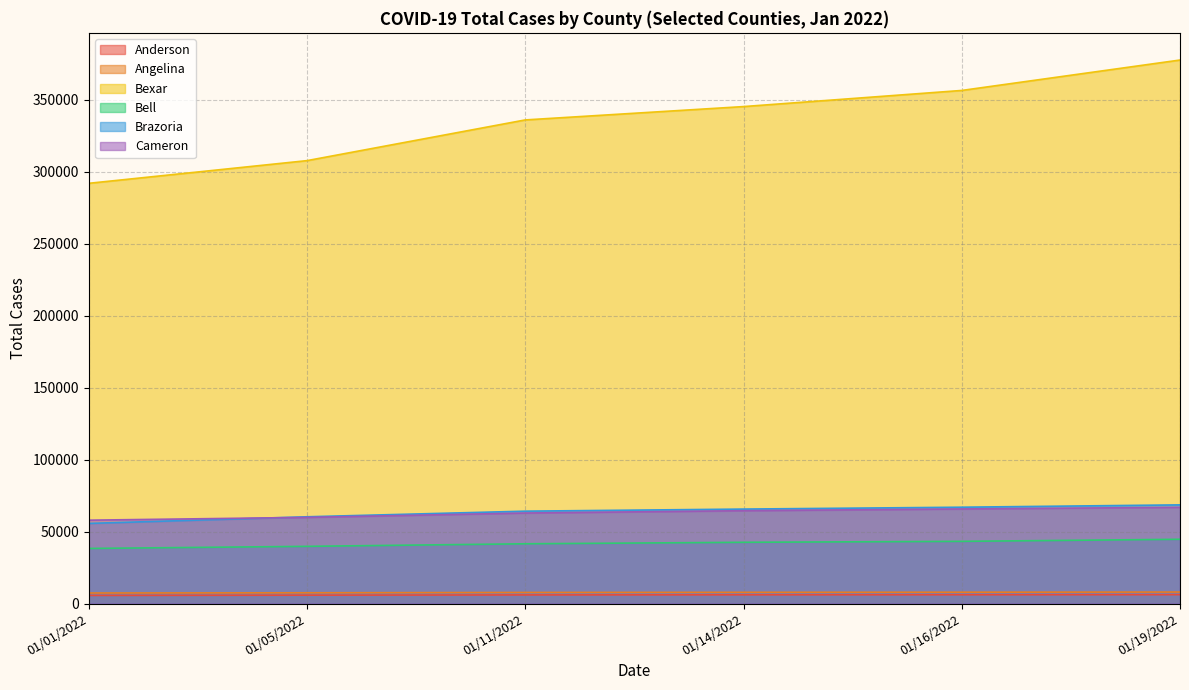

Rank the categories by Bexar value from highest to lowest.

01/19/2022, 01/16/2022, 01/14/2022, 01/11/2022, 01/05/2022, 01/01/2022